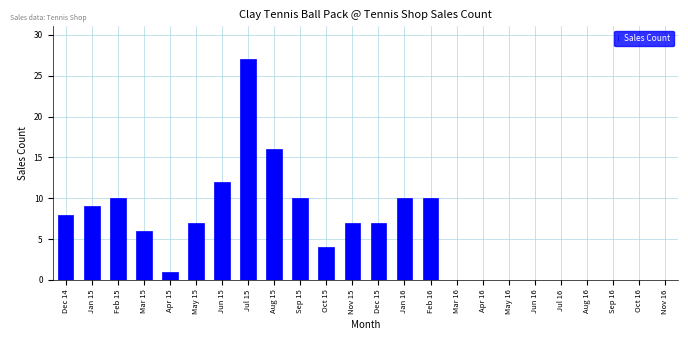

Reading right to left, extract all data points from this chart.

Nov 16=0	Oct 16=0	Sep 16=0	Aug 16=0	Jul 16=0	Jun 16=0	May 16=0	Apr 16=0	Mar 16=0	Feb 16=10	Jan 16=10	Dec 15=7	Nov 15=7	Oct 15=4	Sep 15=10	Aug 15=16	Jul 15=27	Jun 15=12	May 15=7	Apr 15=1	Mar 15=6	Feb 15=10	Jan 15=9	Dec 14=8